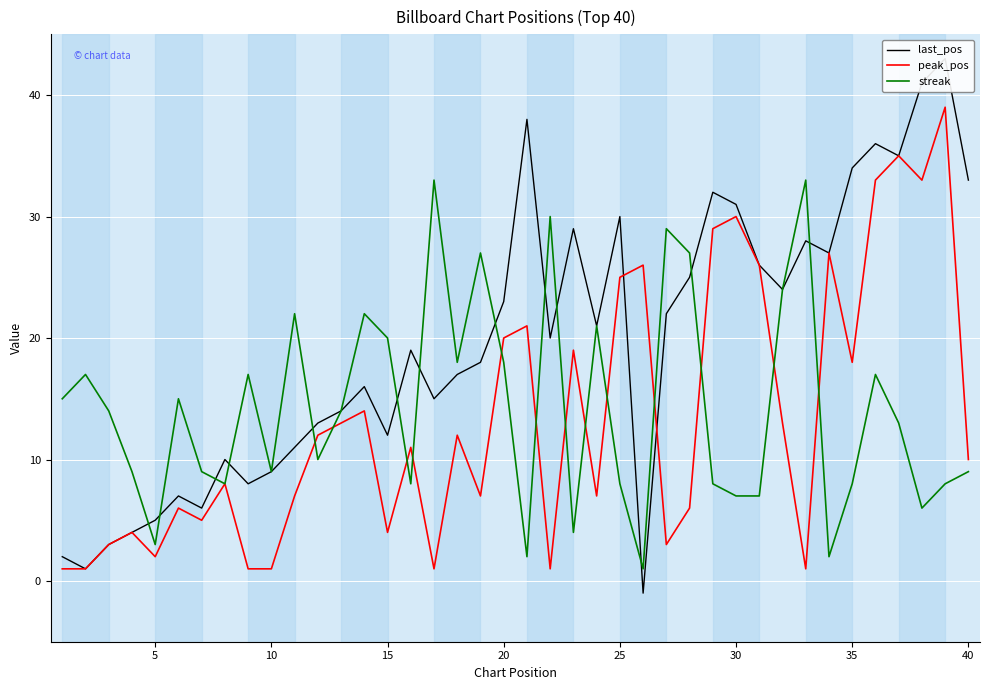

Is it true that peak_pos equals 30 at 30?

True